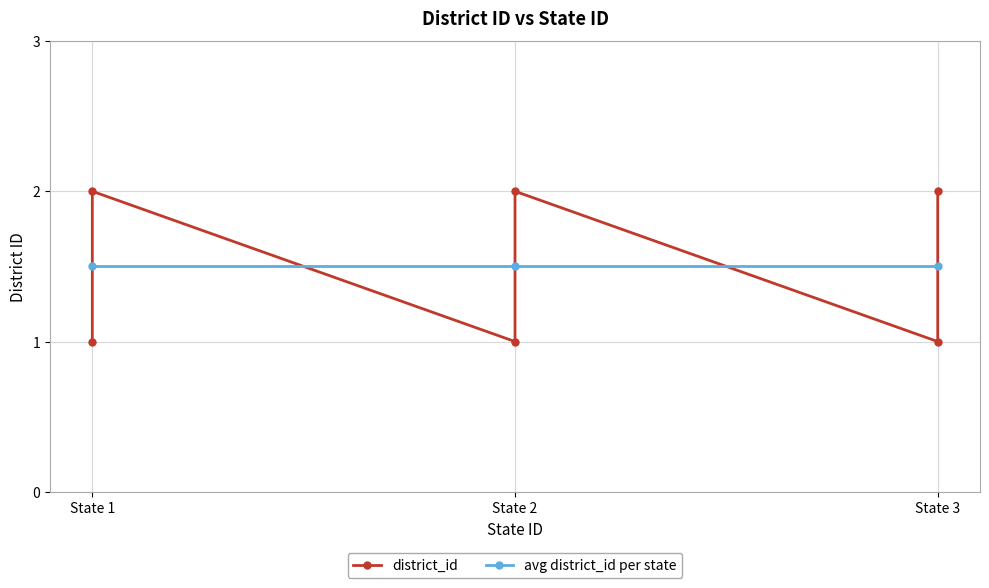

What is the average value?

2